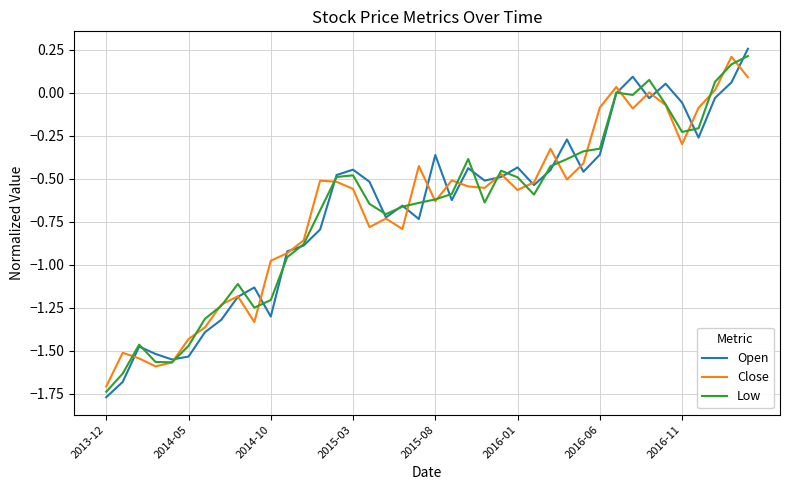

Which series has the widest spread of values?

Open